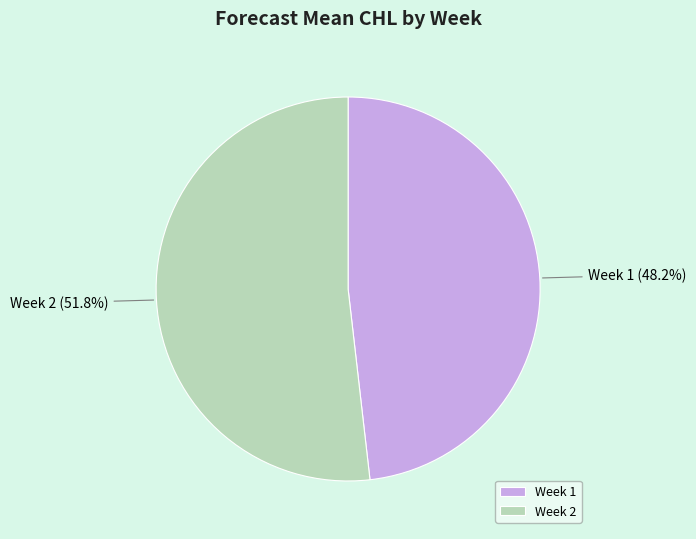

Which category has the biggest portion of the pie?

Week 2